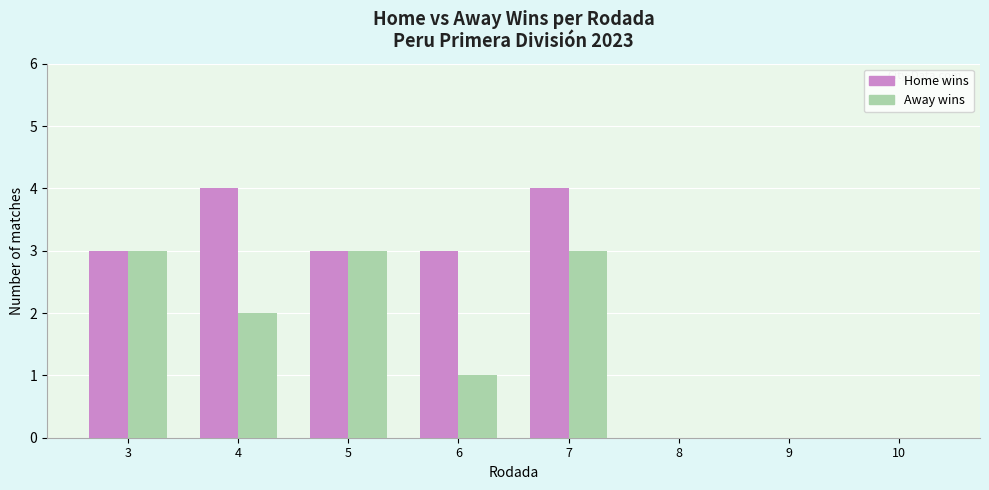

What is the difference between the Away wins values at 7 and 4?

1